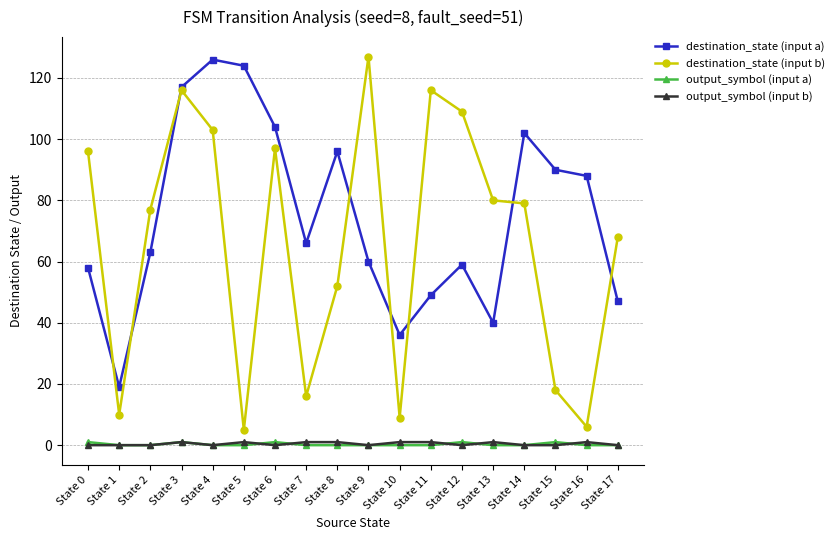

What is the sum of all destination_state (input b) values?

1184